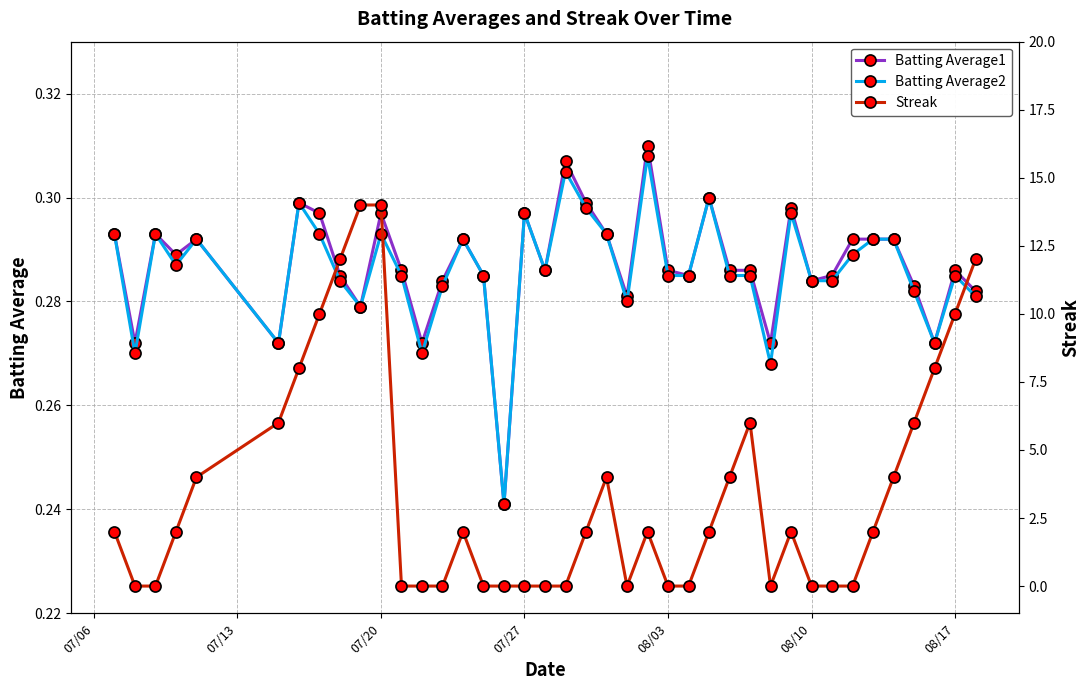

Is it true that Batting Average2 equals 0.2 at 08/17?

False